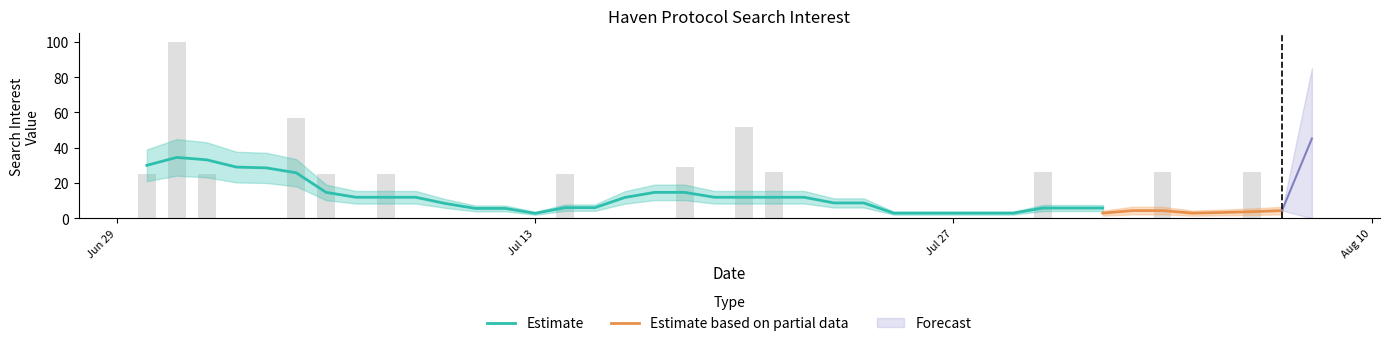

True or false: Forecast has a value of 0 at 2020/07/27.

True